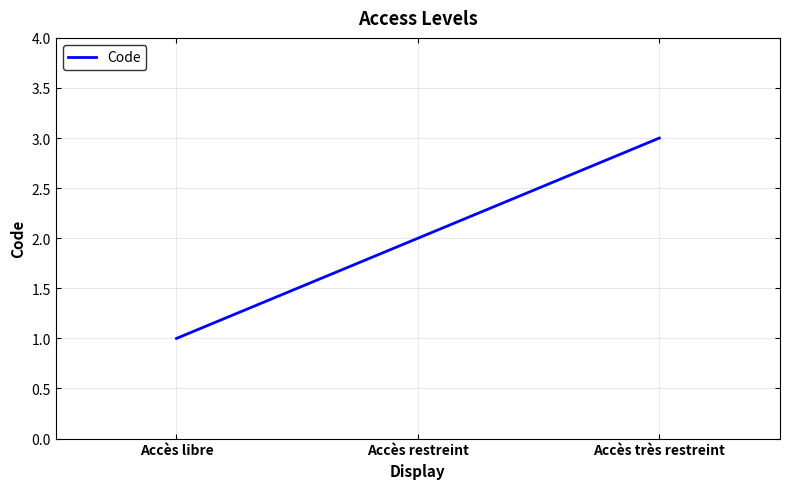

What position from the left is Accès très restreint?

3